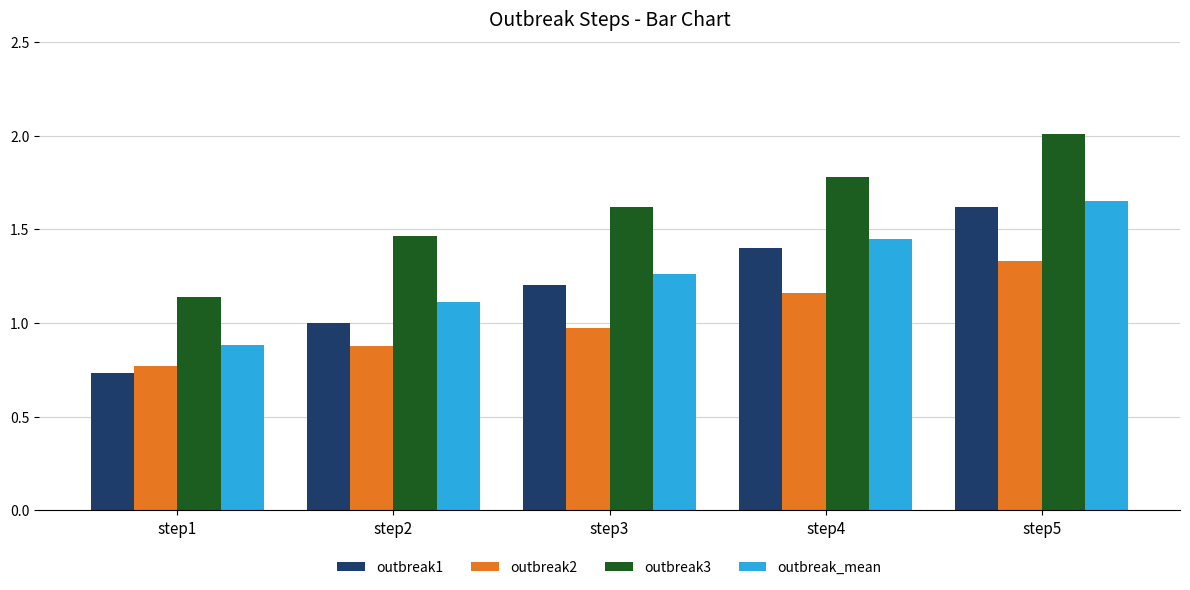

What is the difference between the highest and lowest values at step3?

0.6